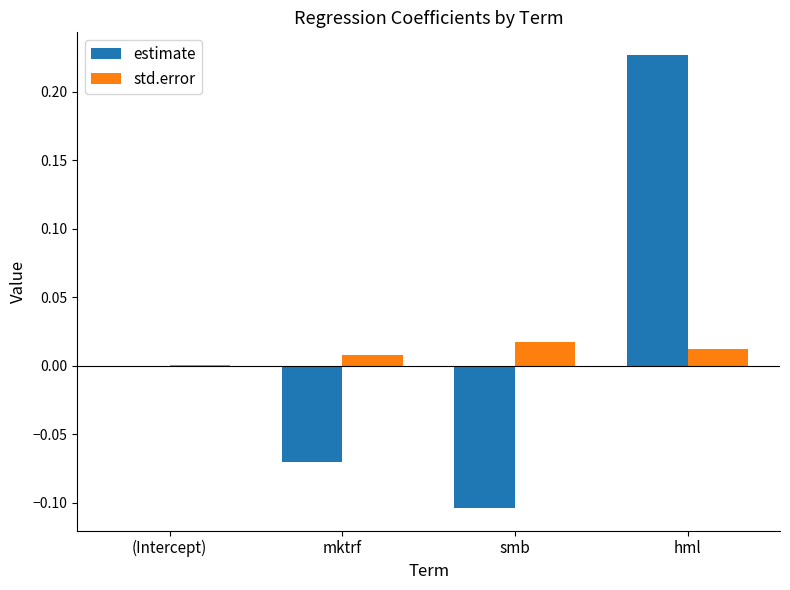

Is the value of std.error at smb greater than the value of estimate at mktrf?

Yes